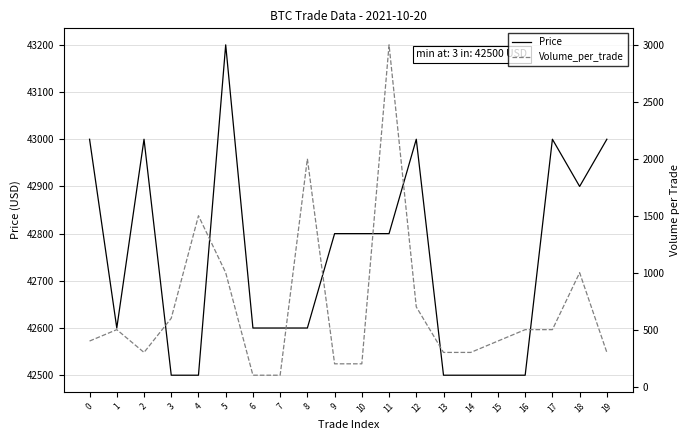

True or false: Price and Volume_per_trade intersect in this chart.

False